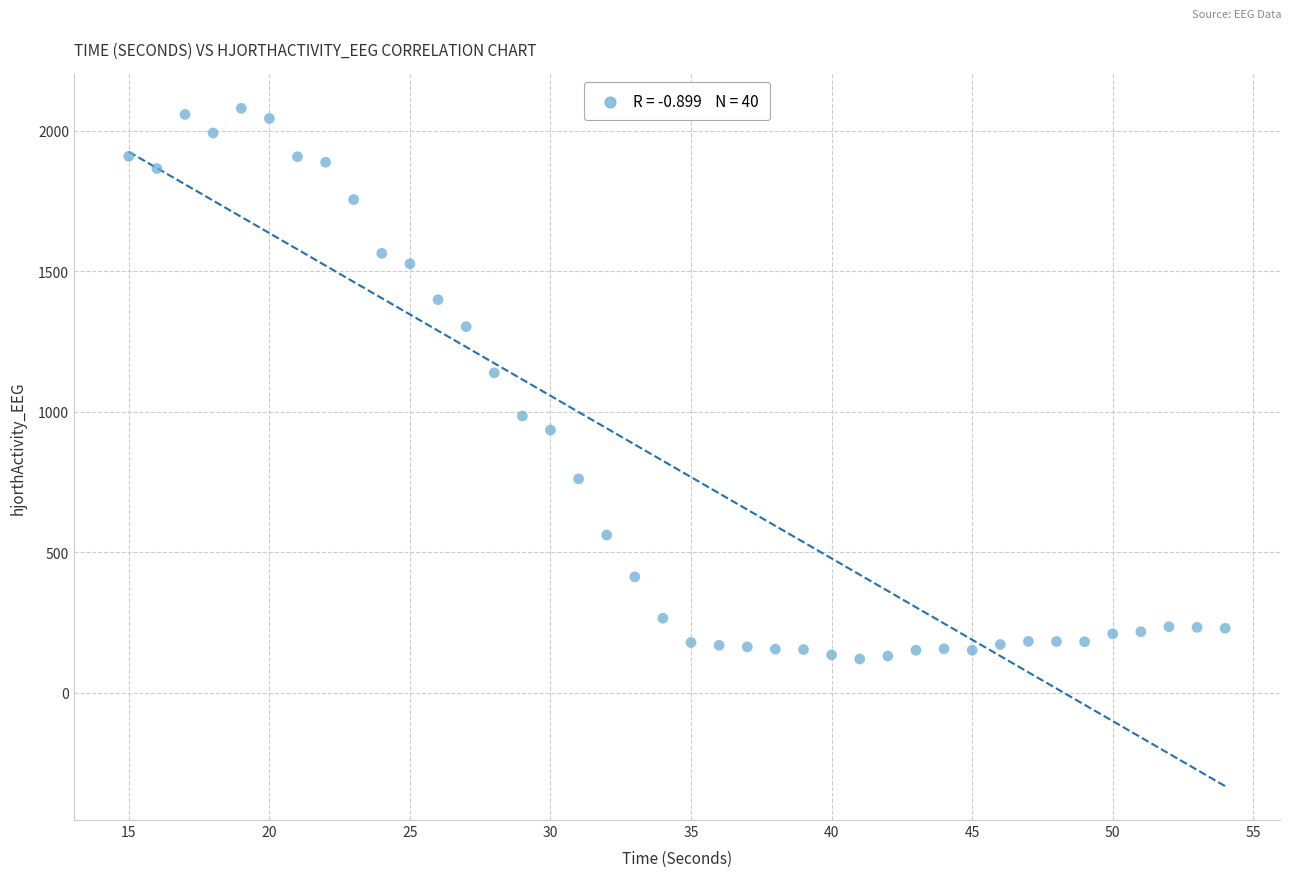

What Y value in the scatter plot is closest to 1099?

1138.0